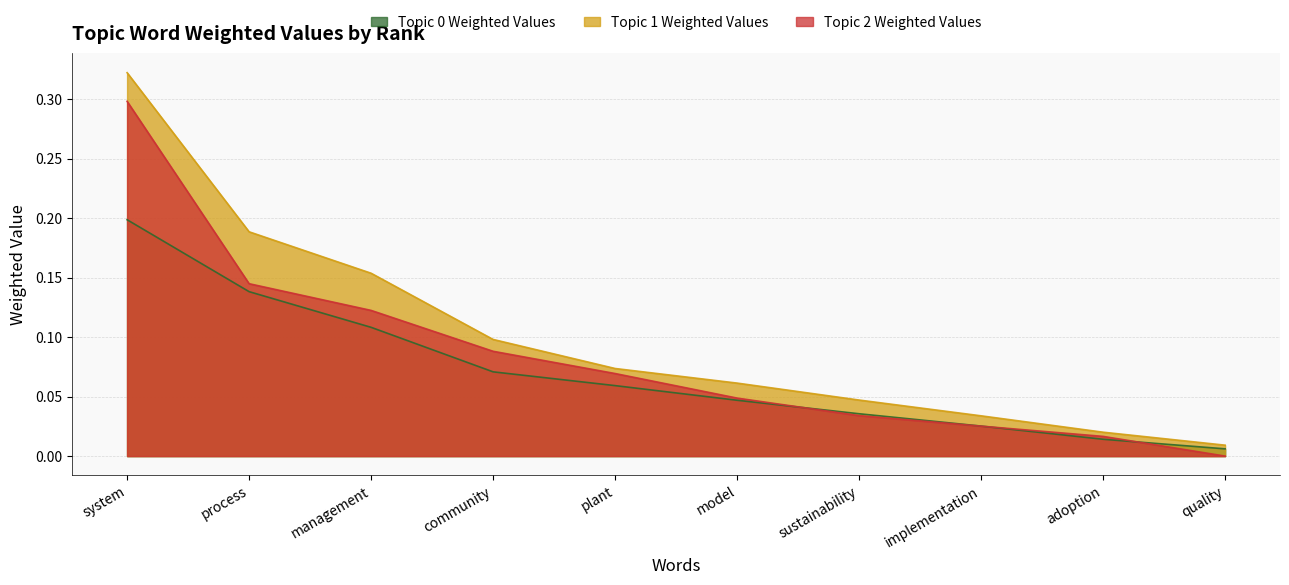

True or false: Topic 2 Weighted Values has more than 0 interior local peaks.

False